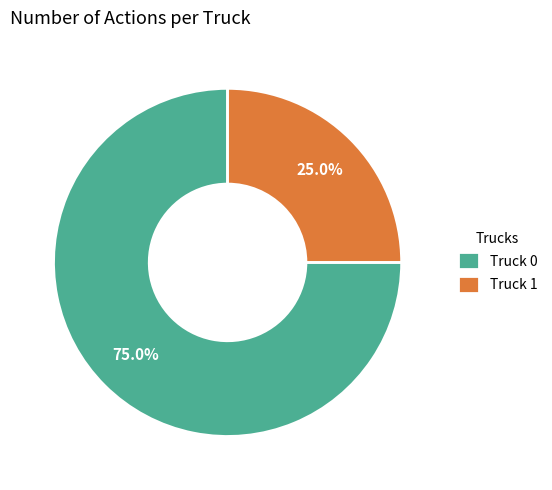

What is the majority slice?

Truck 0